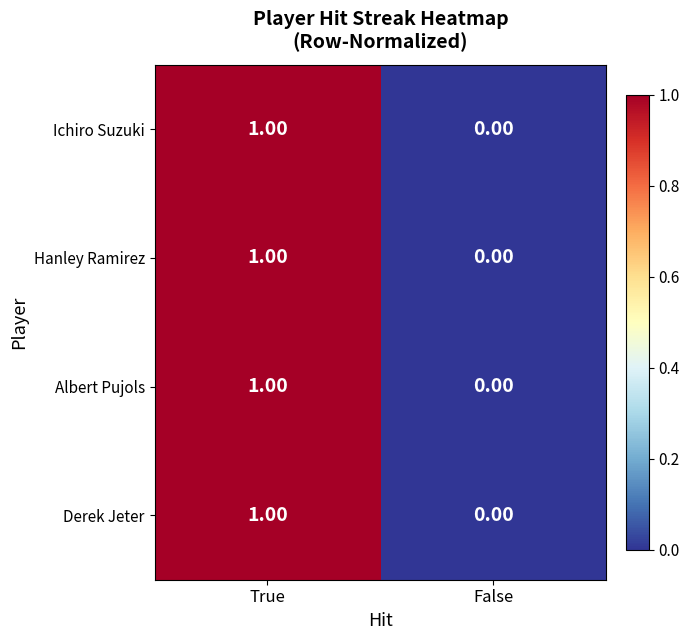

What is the total value across all series at True?

4